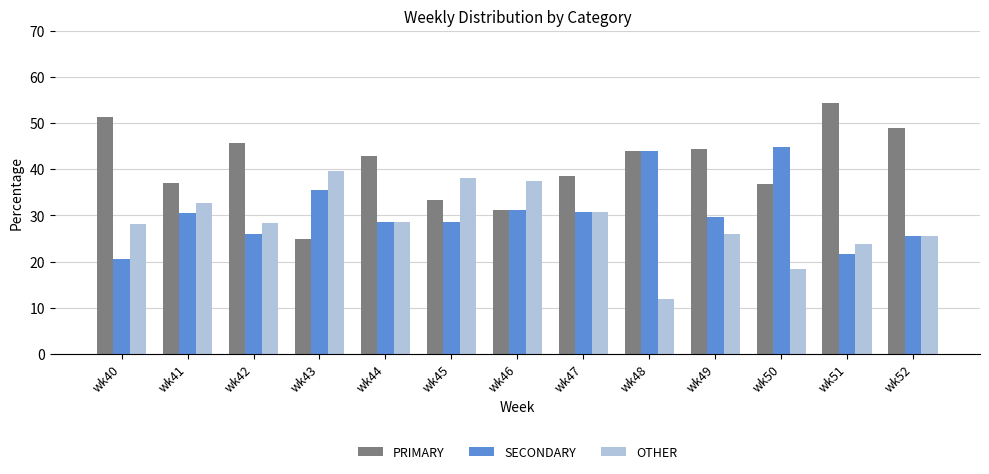

At which label does PRIMARY first exceed 42?

wk40